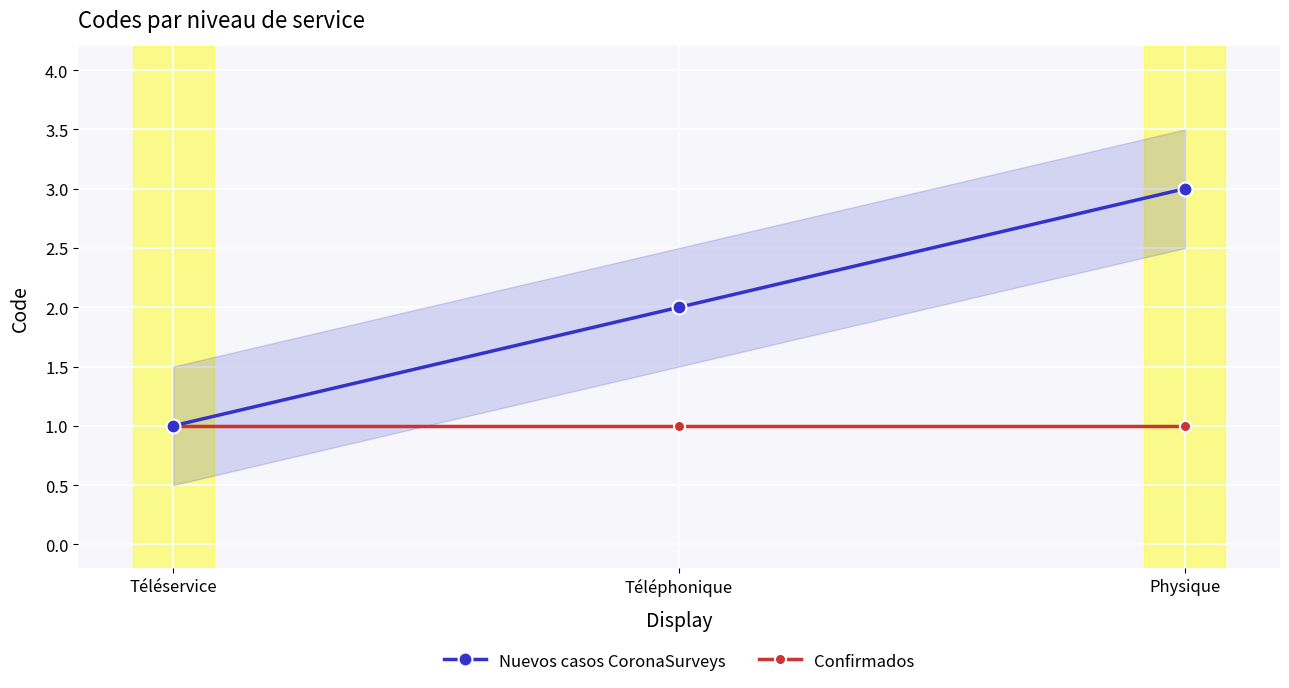

Is it true that Nuevos casos CoronaSurveys equals 0 at Téléservice?

False